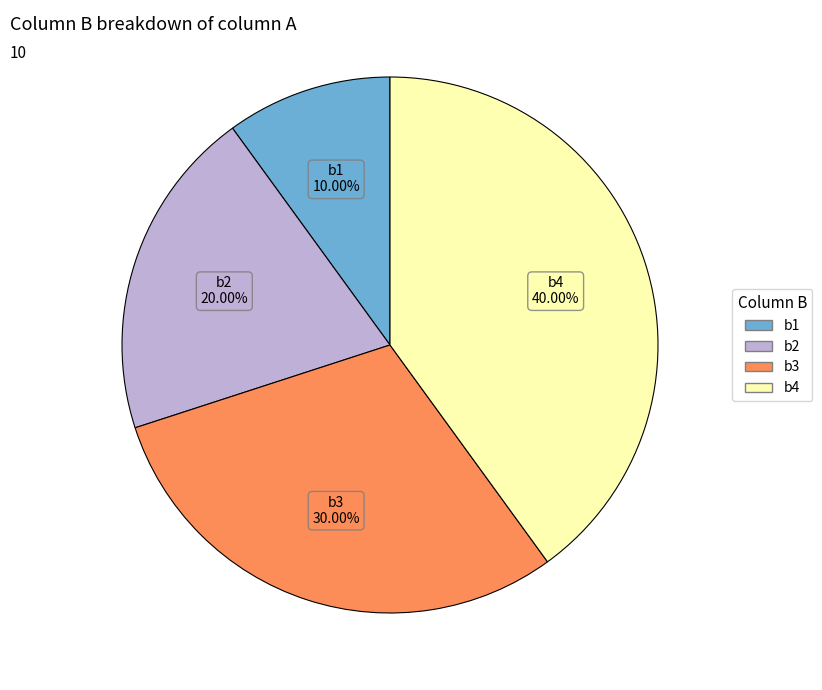

What percentage is the b1 slice, to the nearest percent?

10%